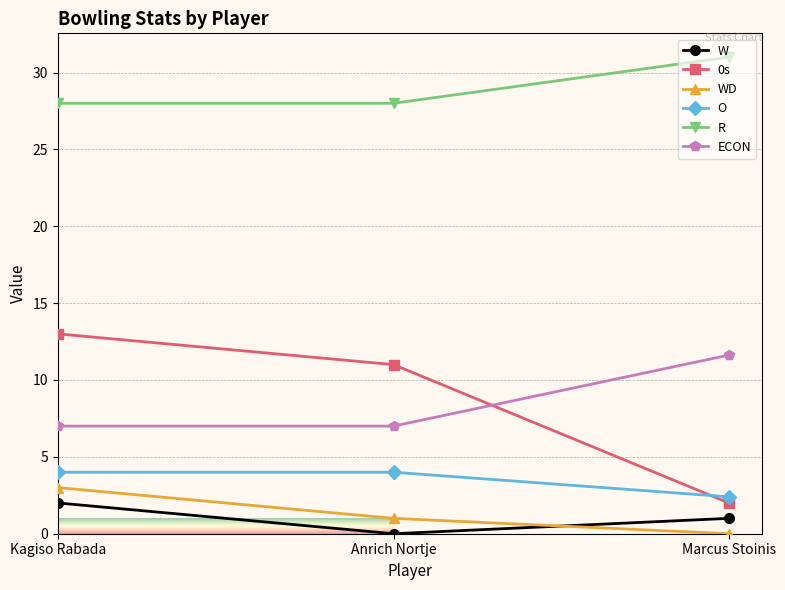

What is the total value across all series at Kagiso Rabada?

57.0